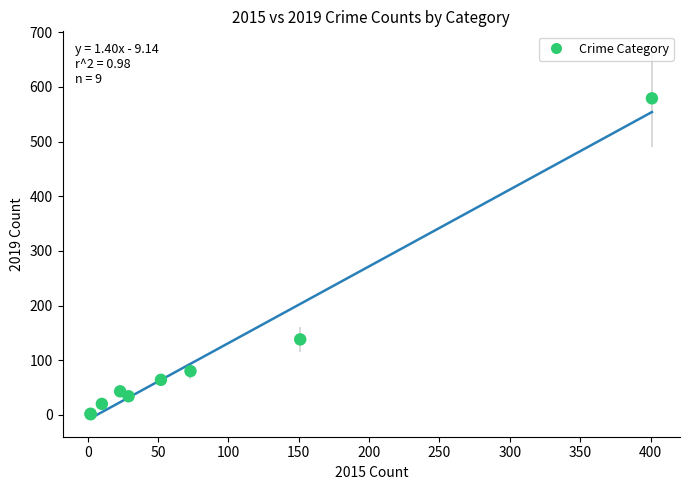

What Y value in the scatter plot is closest to 290?

138